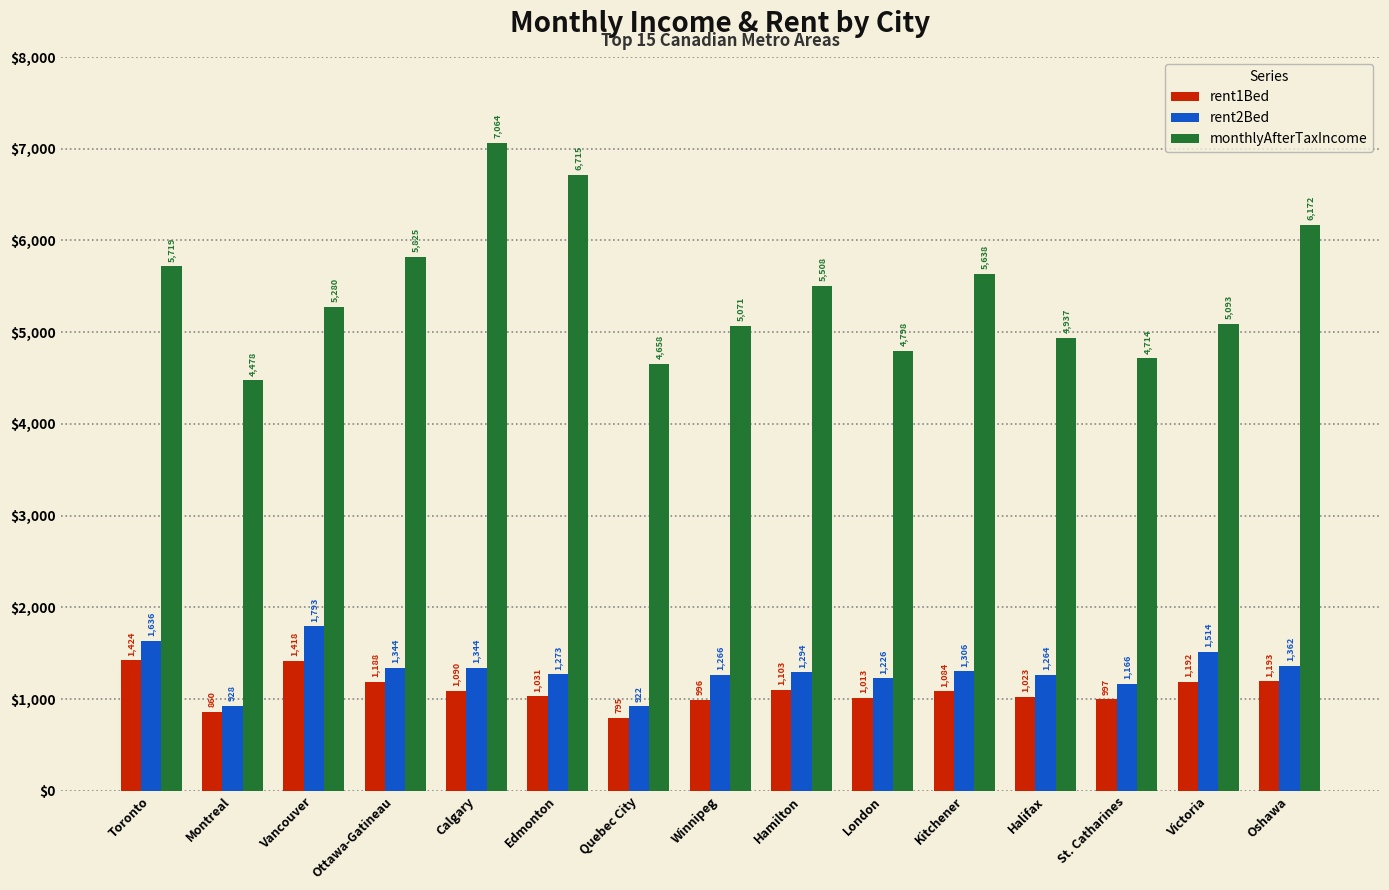

What is the approximate value of rent2Bed at Ottawa-Gatineau?

1344